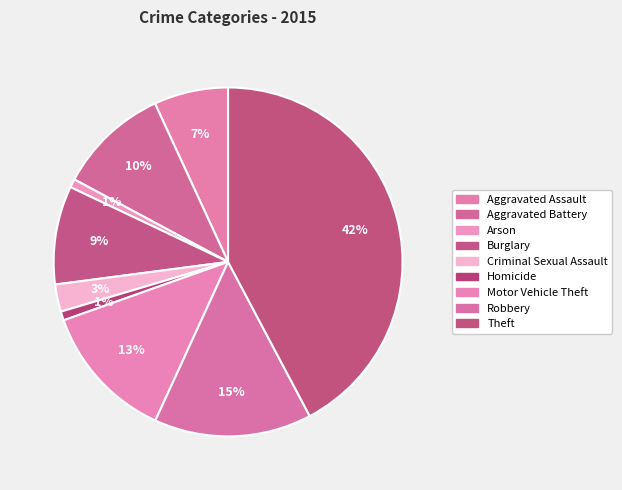

Rank the categories by value from highest to lowest.

Theft, Robbery, Motor Vehicle Theft, Aggravated Battery, Burglary, Aggravated Assault, Criminal Sexual Assault, Homicide, Arson